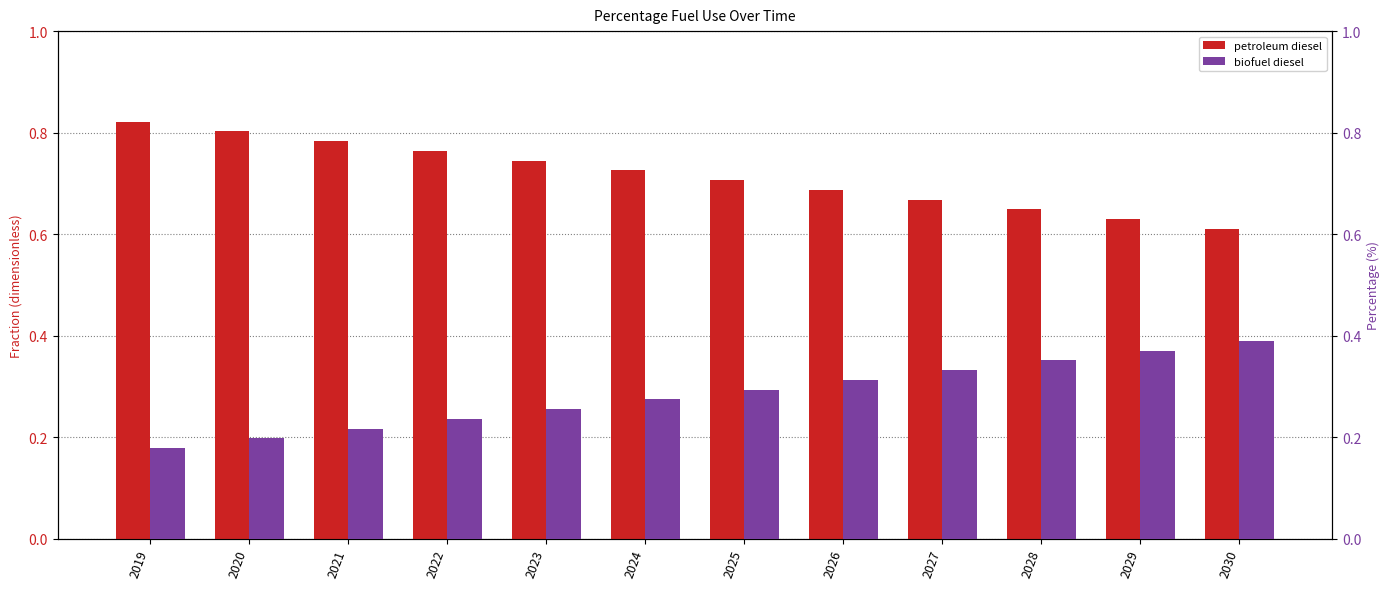

What is the maximum value shown in the chart?

0.8